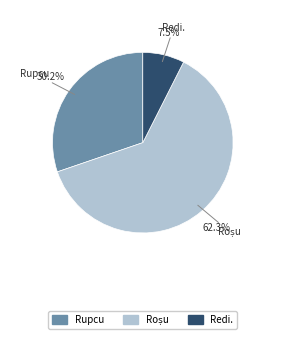

Which category has the smallest portion of the pie?

Redi.